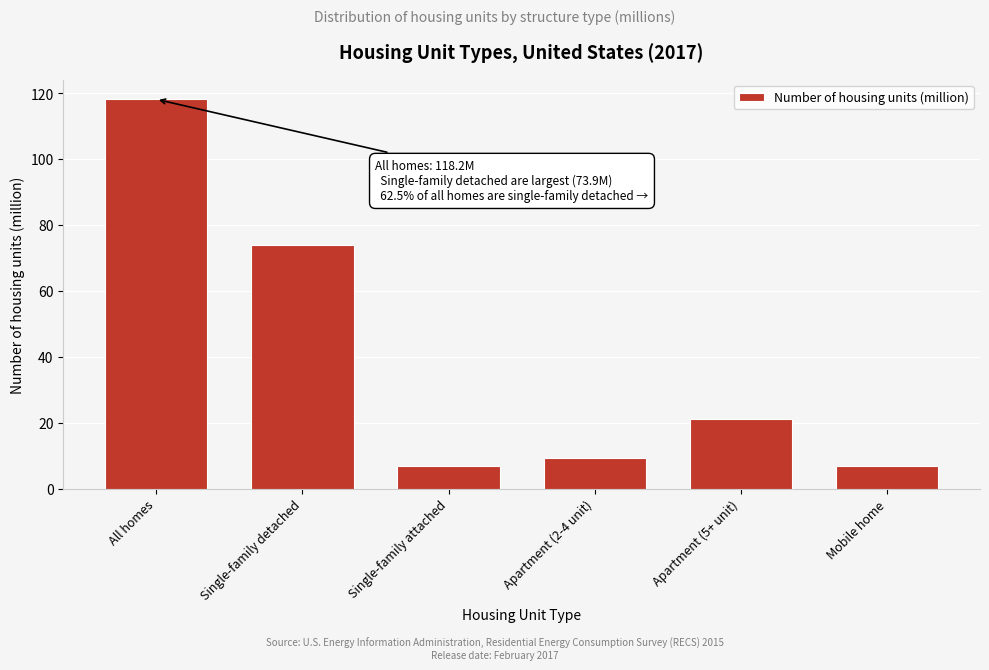

What is the change in value from Single-family detached to Apartment (2-4 unit)?

-64.5